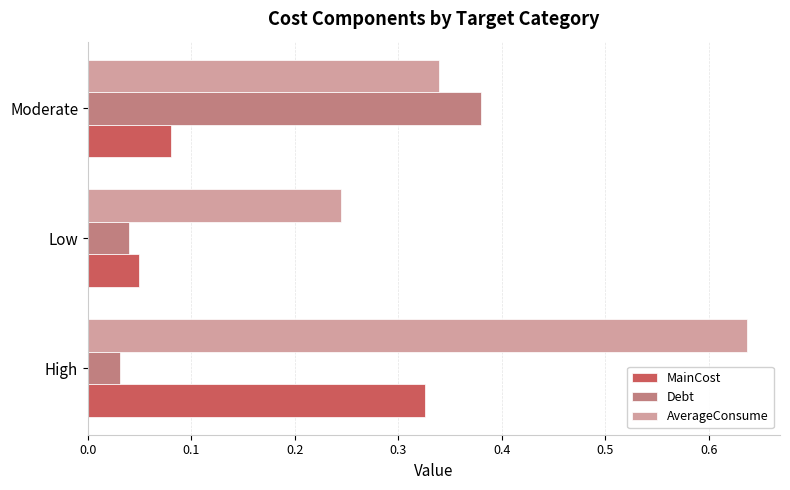

List the labels in order of Debt value, largest first.

Moderate, Low, High